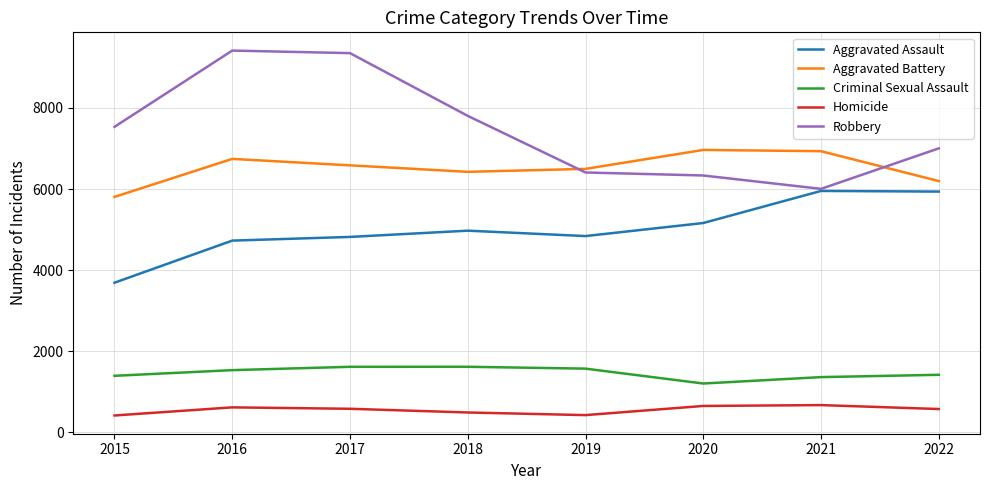

Which series has the largest total across all categories?

Robbery